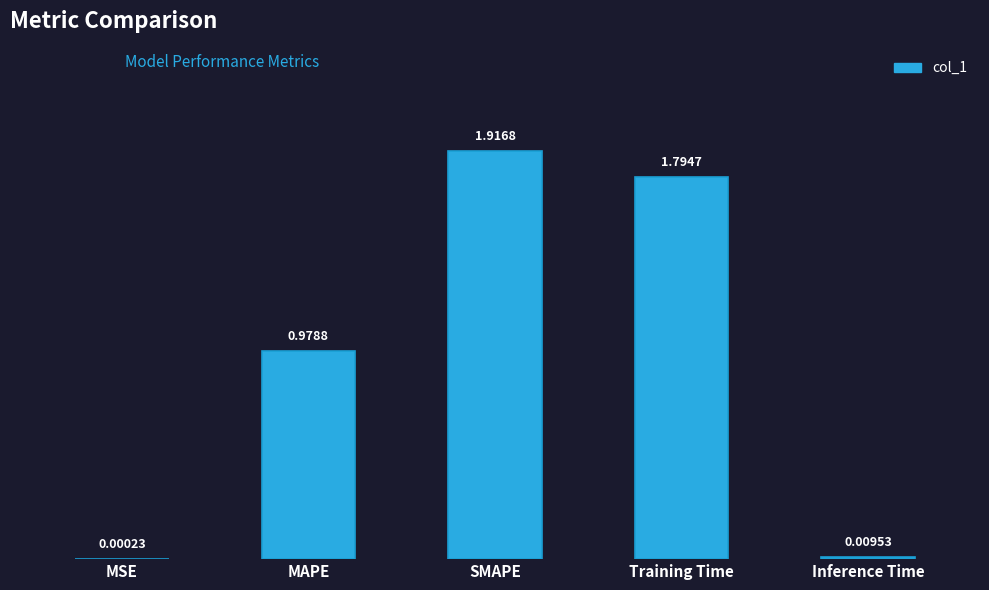

Between SMAPE and Training Time, which is larger?

SMAPE